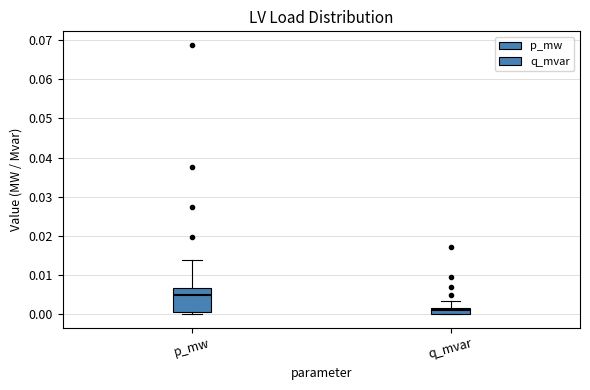

Which box has the lowest median line?

q_mvar